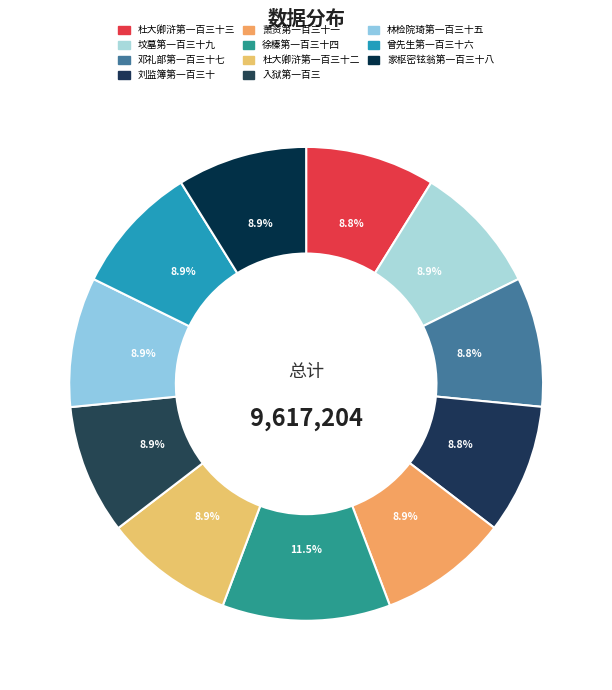

Approximately how many times larger is the value at 入狱第一百三 compared to 杜大卿浒第一百三十三?

1.0